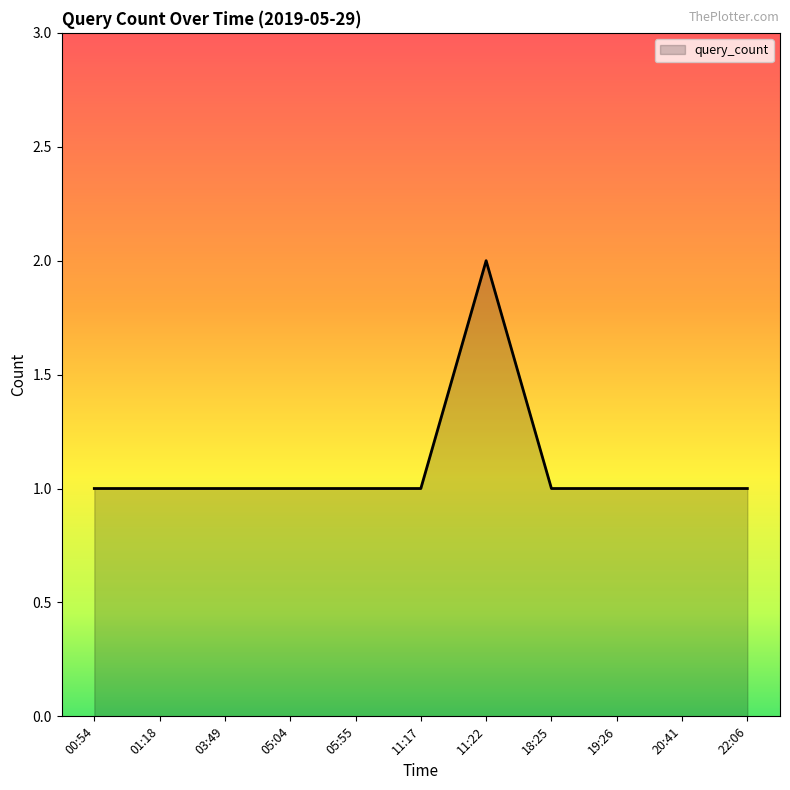

At which category does the chart reach its peak across all series?

11:22